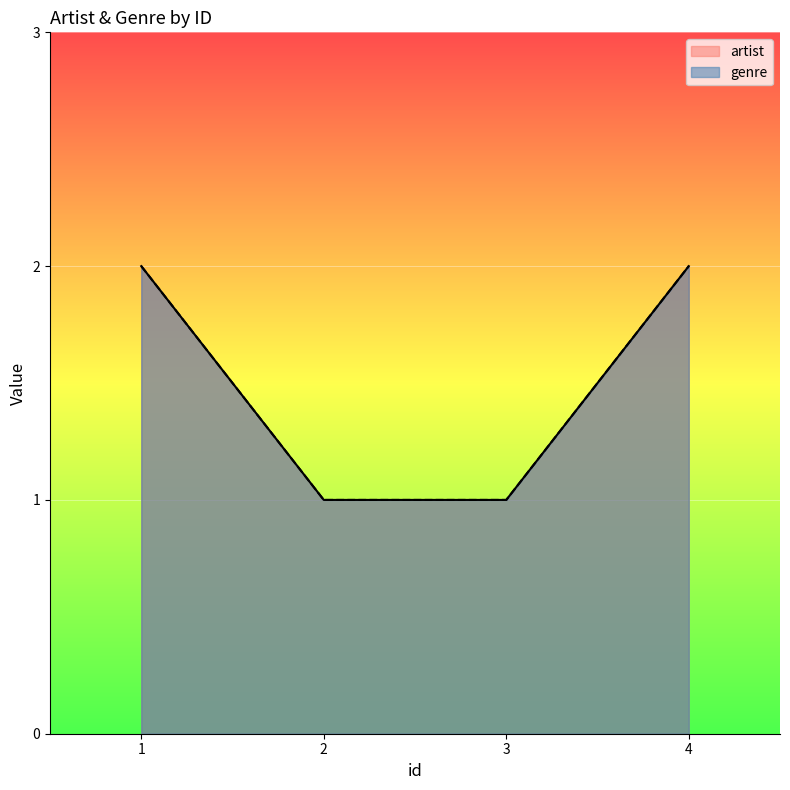

What is the sum of all genre values?

6